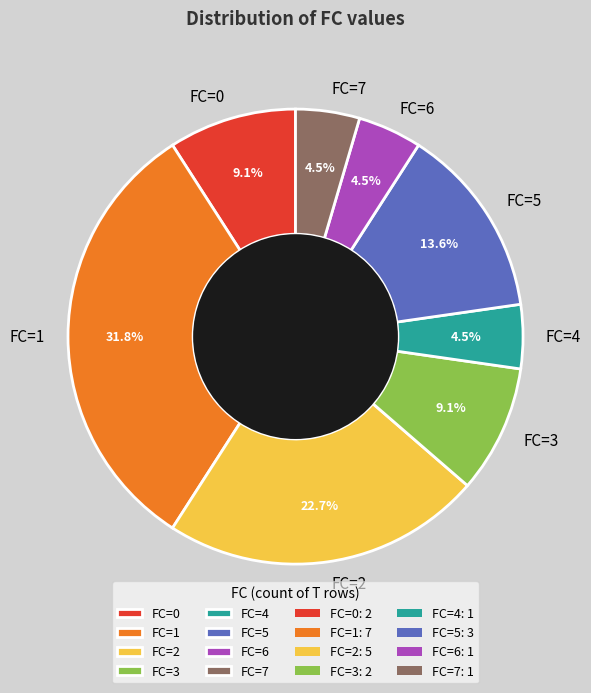

How many segments does this pie chart have?

8